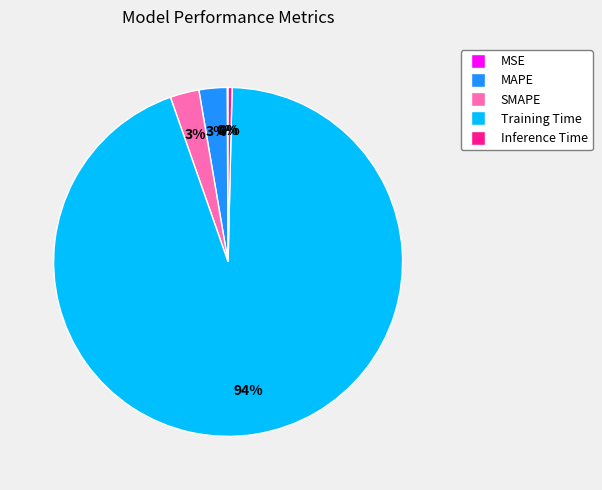

Combined, do MAPE and Inference Time account for over 50%?

No